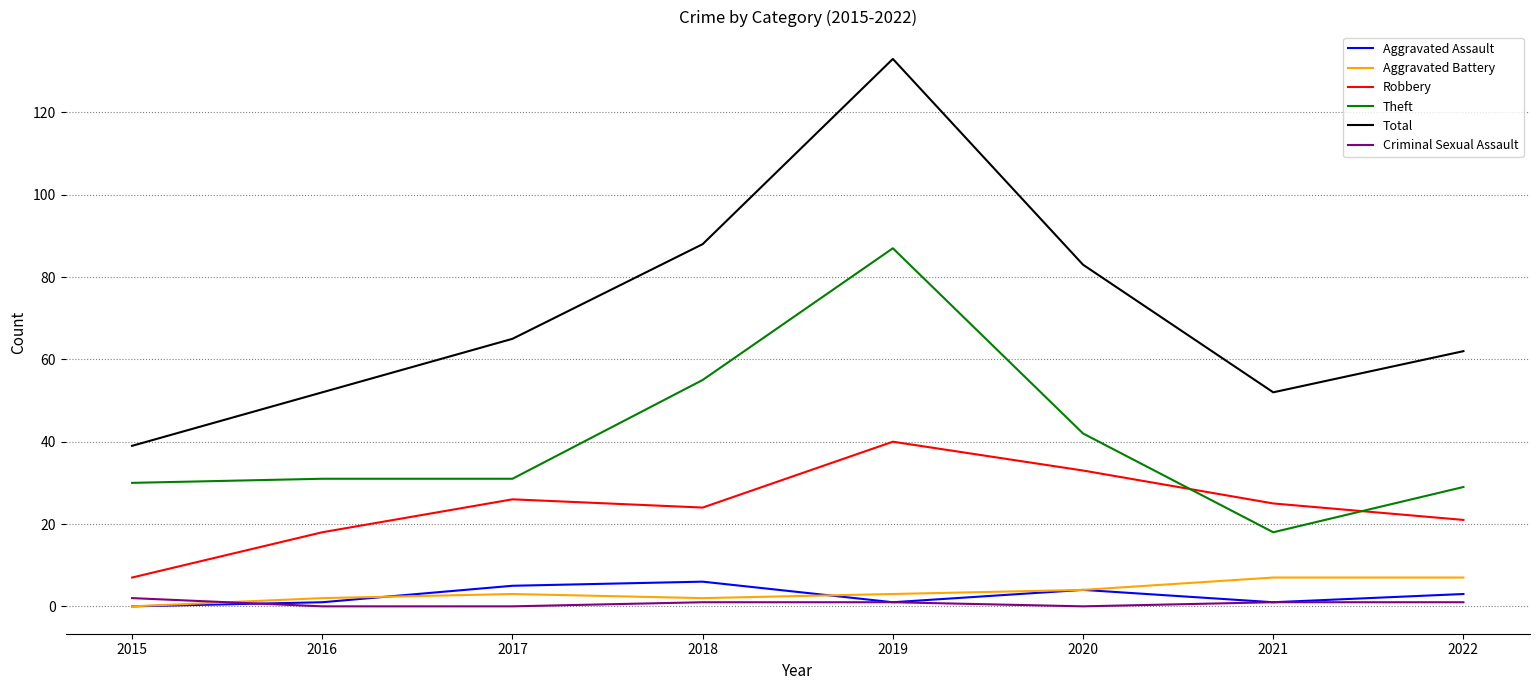

What is the maximum value for Aggravated Assault?

6